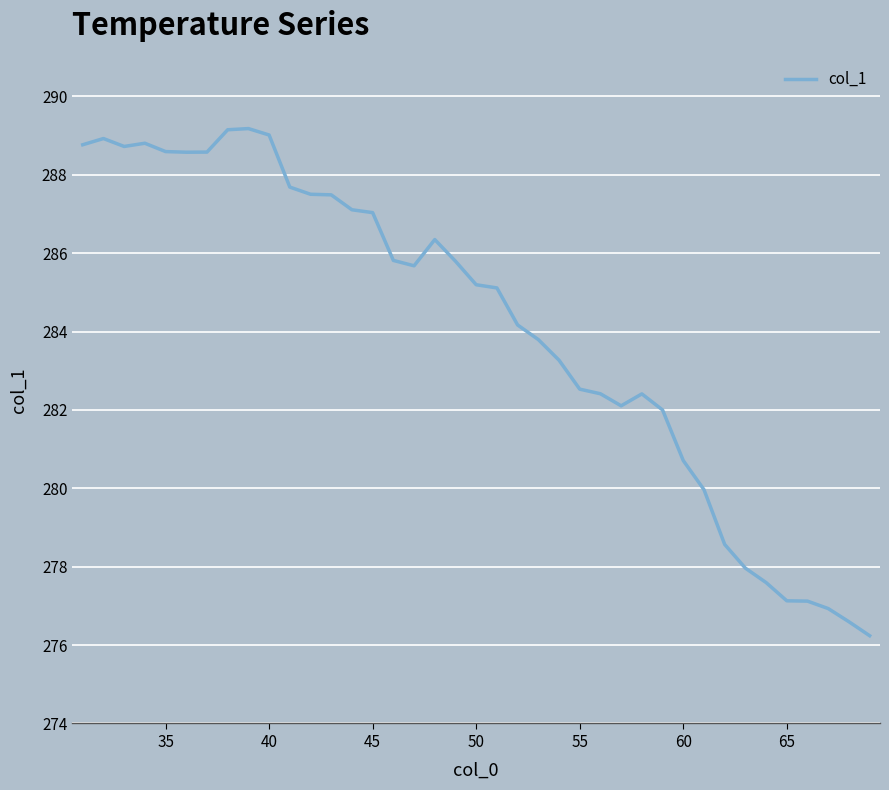

What is the smallest value displayed?

276.2